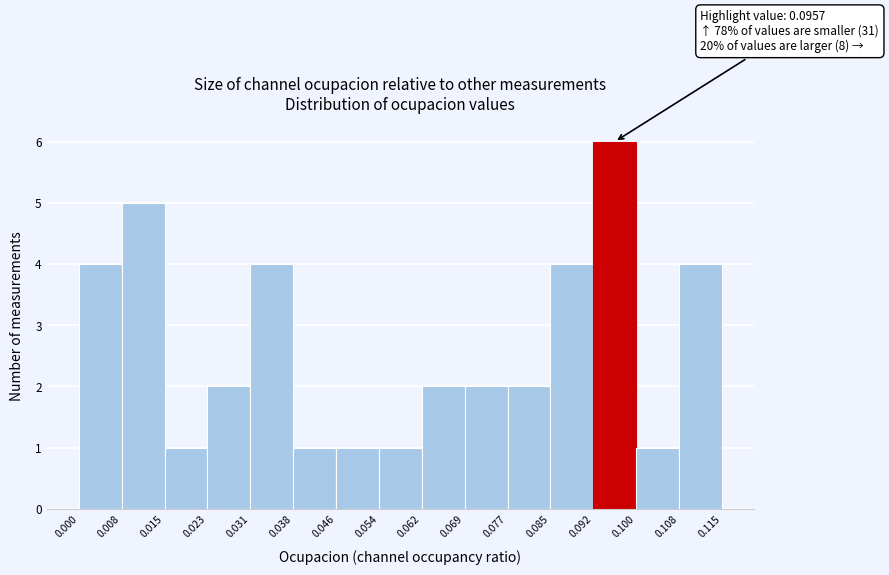

Over which range of the x-axis is the bar tallest?

0.092 to 0.100